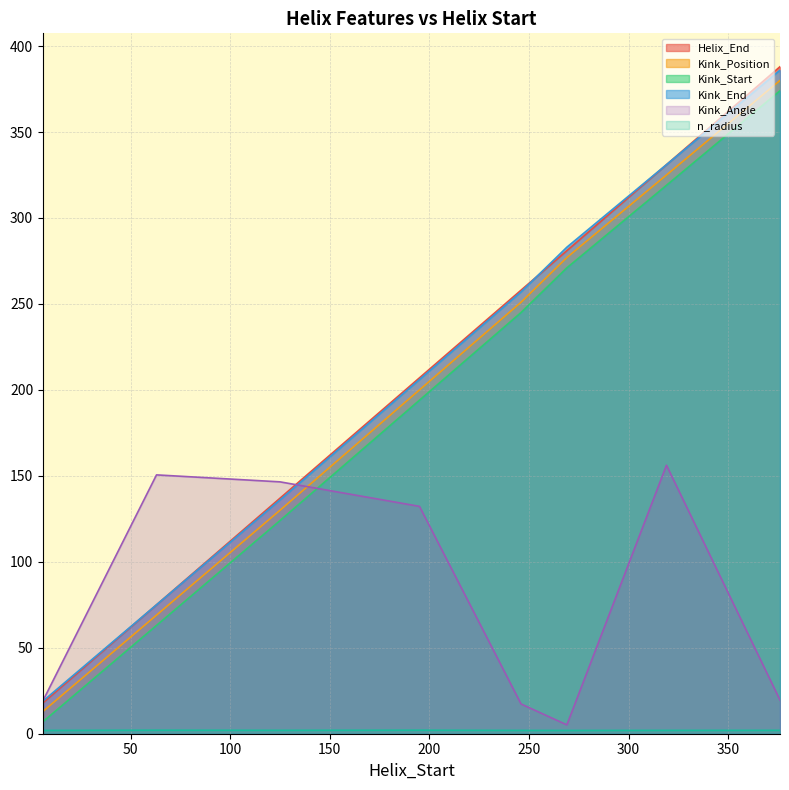

Rank the series by their maximum value, from lowest to highest.

n_radius, Kink_Angle, Kink_Start, Kink_Position, Kink_End, Helix_End